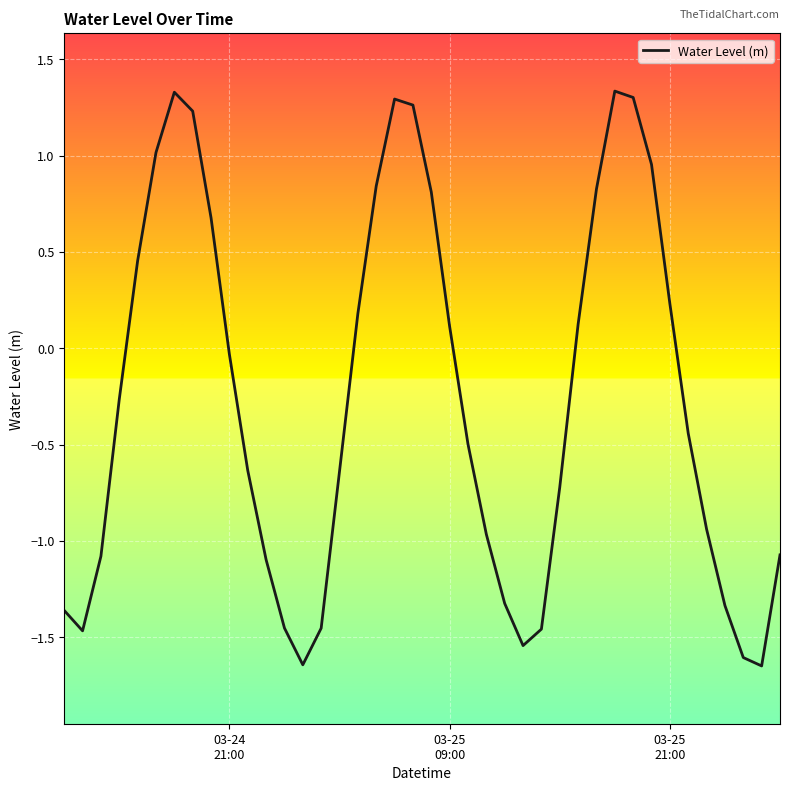

What is the difference between the maximum and minimum values?

3.0